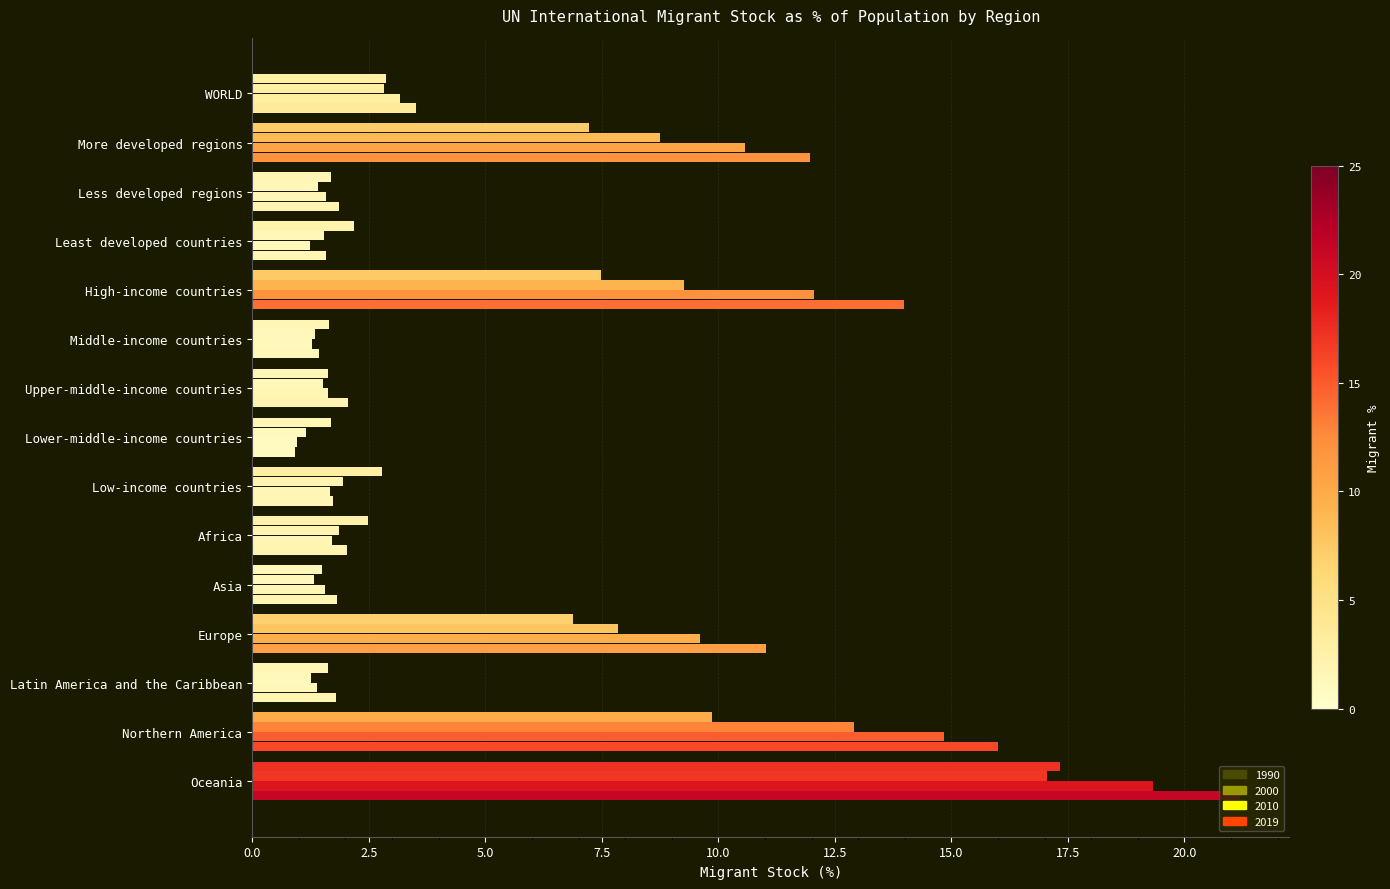

Count the number of data series in this chart.

4